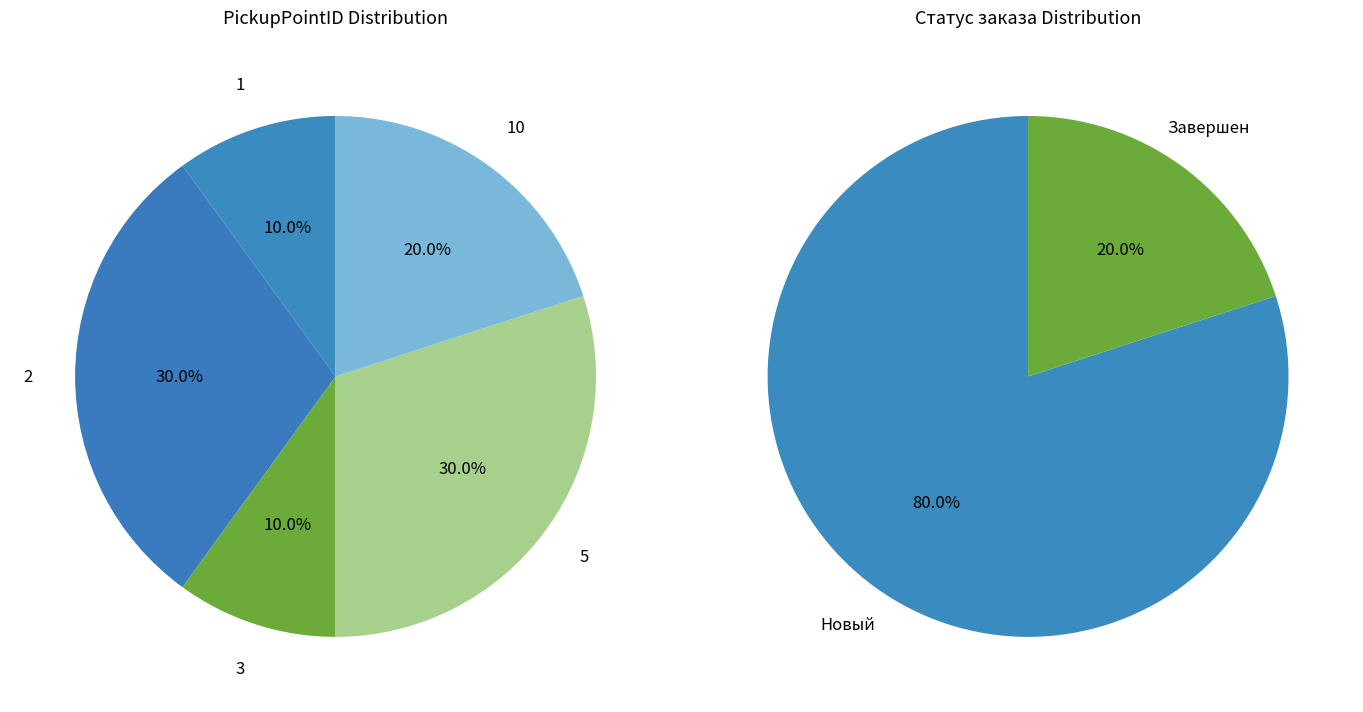

Is the sum of 6 and 5 greater than half?

No